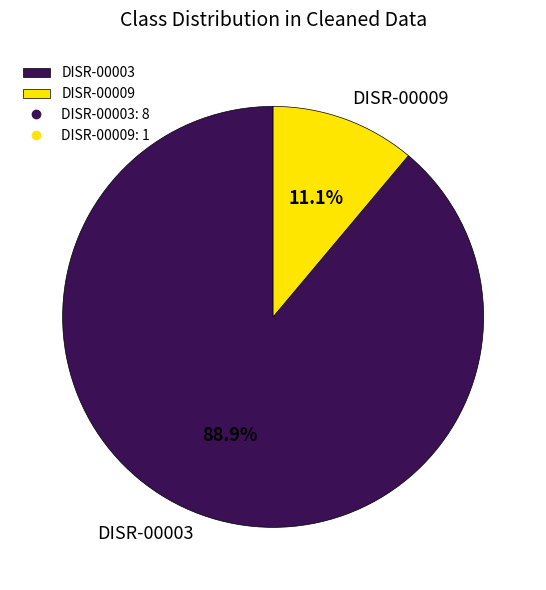

To the nearest percent, what is the difference between the largest and smallest slice percentages?

78%